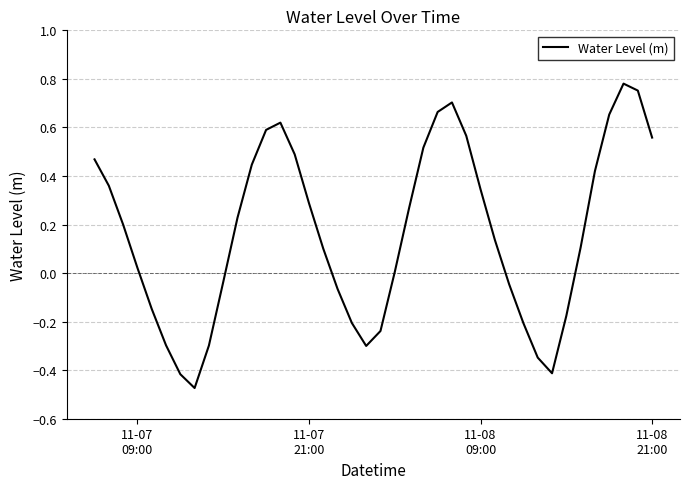

Is this an area chart (filled region under the line)?

No